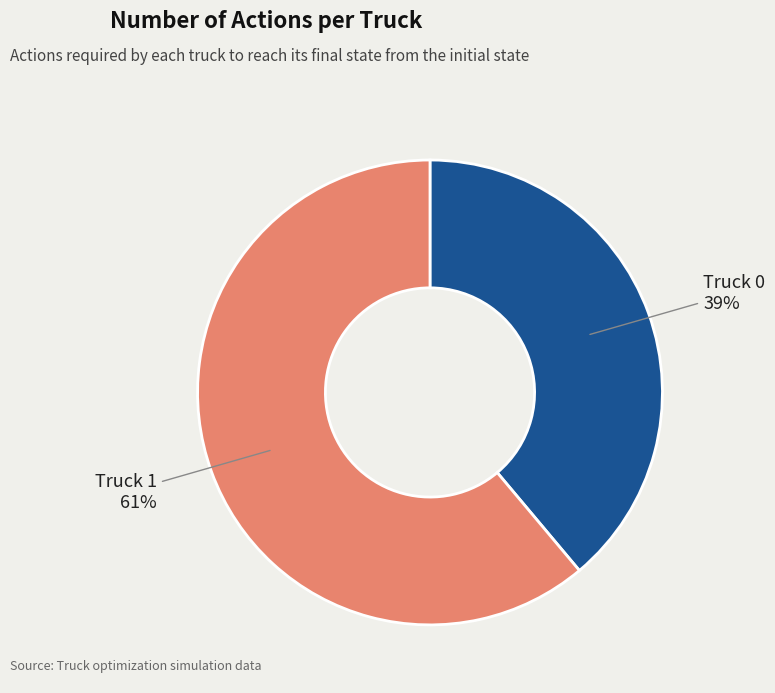

Is there any slice that represents more than half of the pie?

Yes